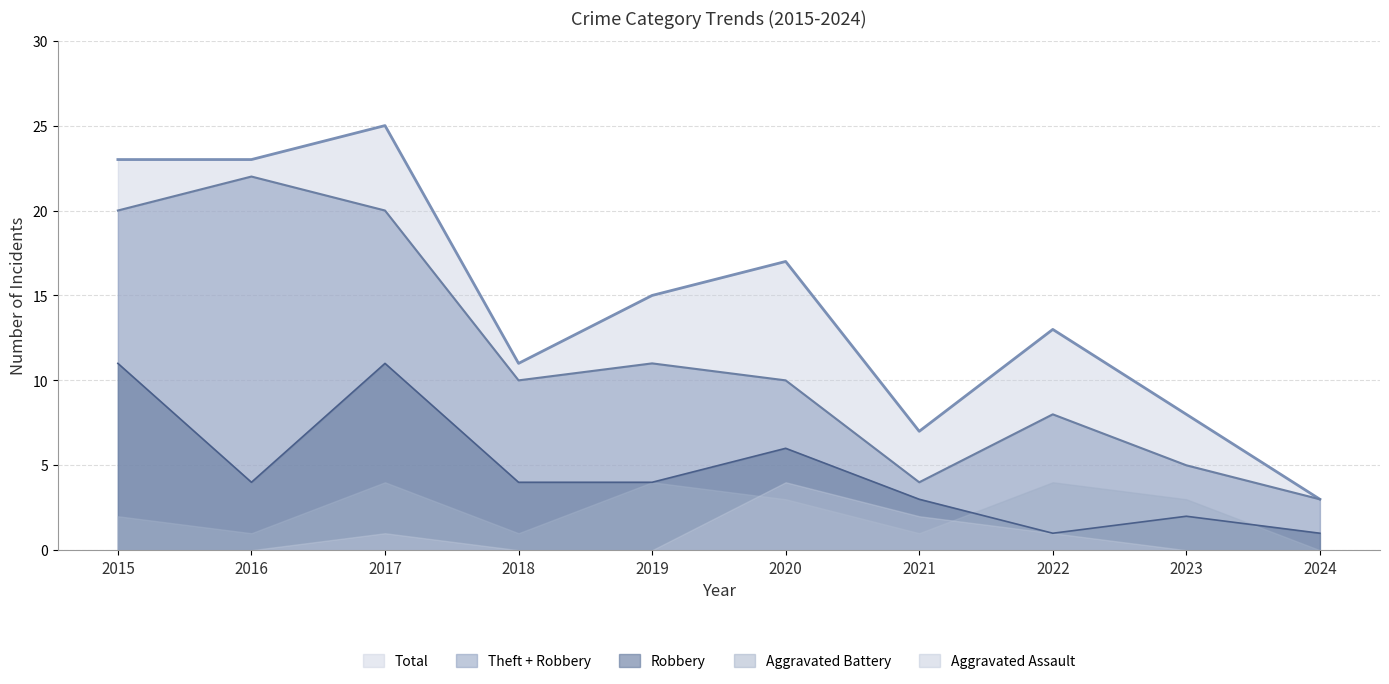

Between 2015 and 2018, which series saw the biggest shift?

Total